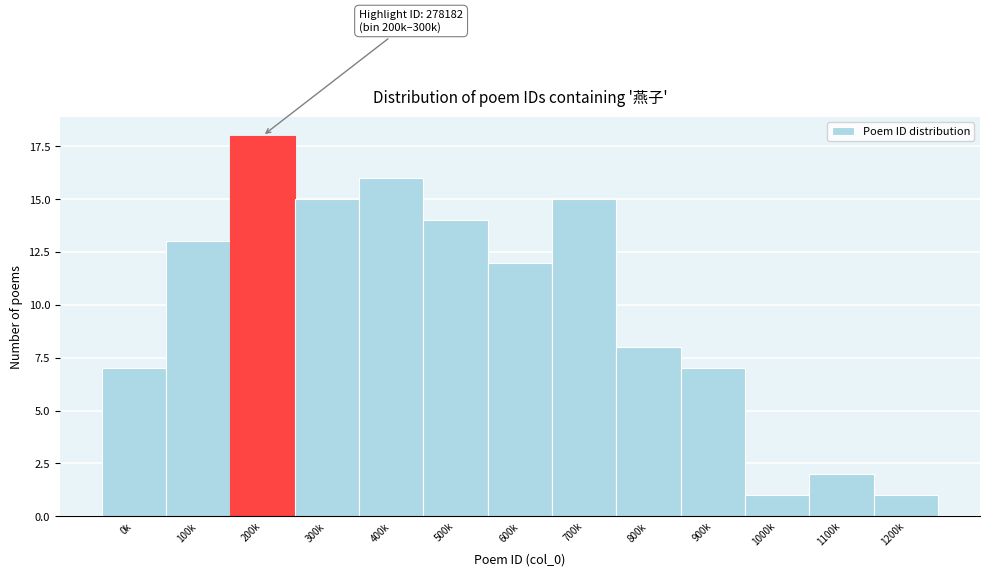

Reading left to right, extract all data points from this chart.

0k=7	100k=13	200k=18	300k=15	400k=16	500k=14	600k=12	700k=15	800k=8	900k=7	1000k=1	1100k=2	1200k=1